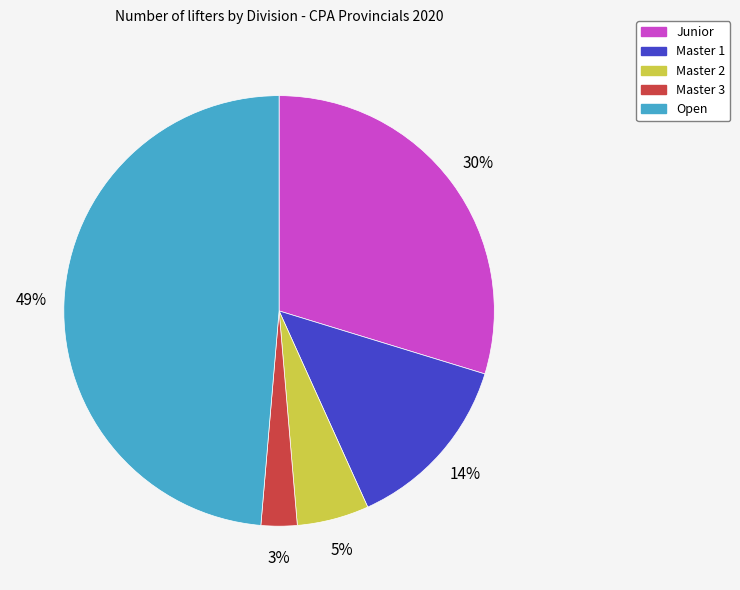

To the nearest percent, what percentage of the pie is Master 2?

5%